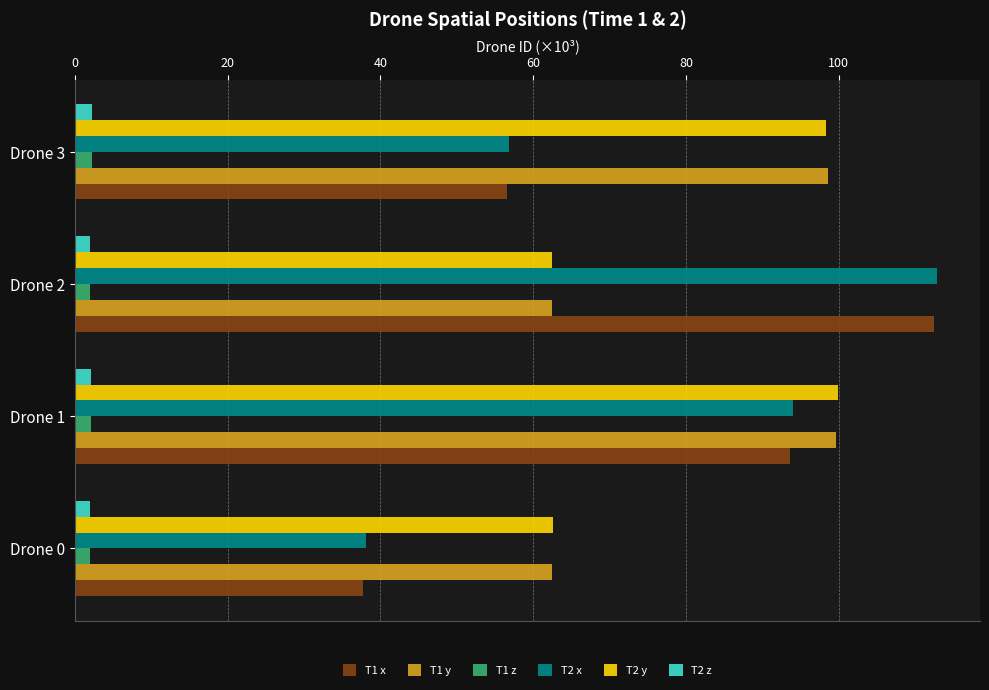

What is the maximum value for T1 x?

112.5